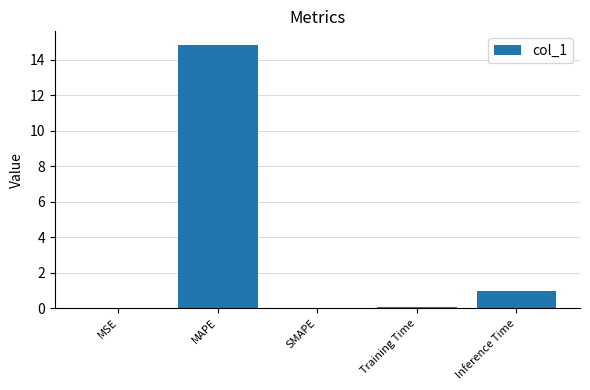

How many data points does each series have?

5